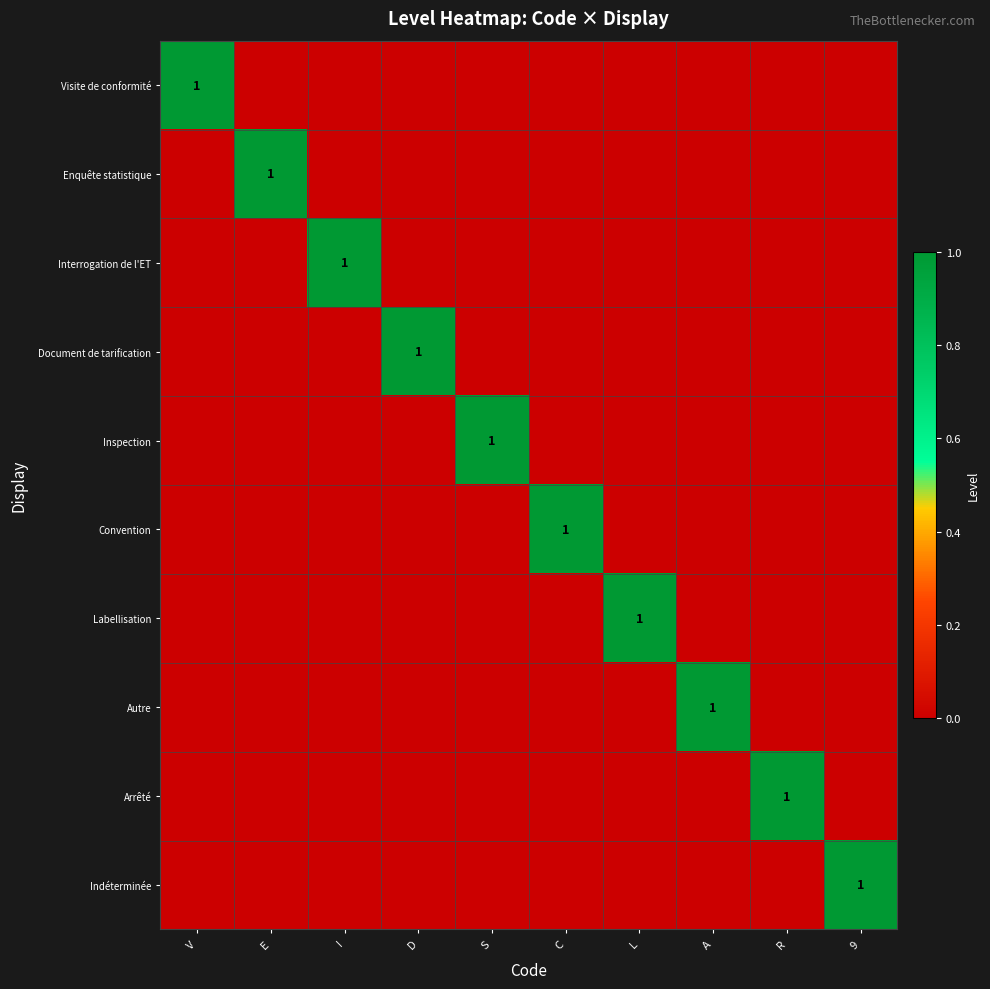

Count the number of data series in this chart.

10